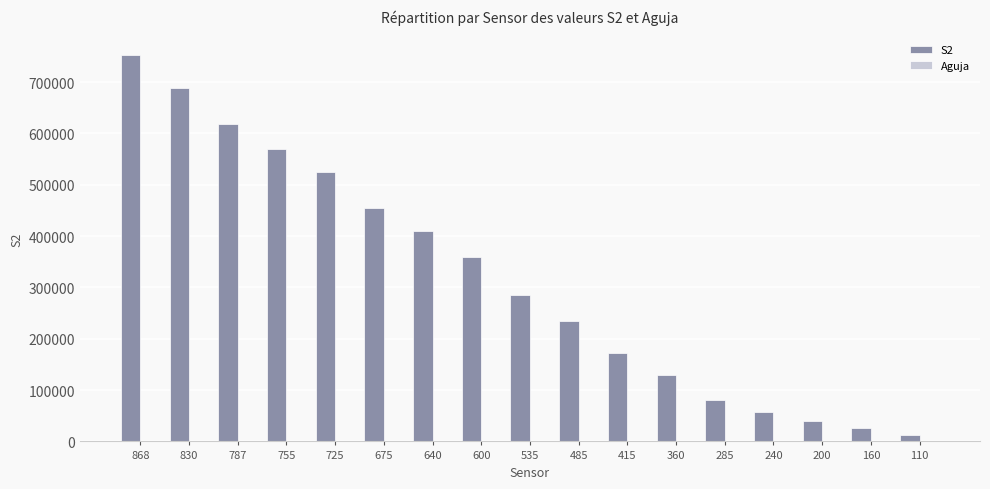

At which category is the sum across all series the highest?

868